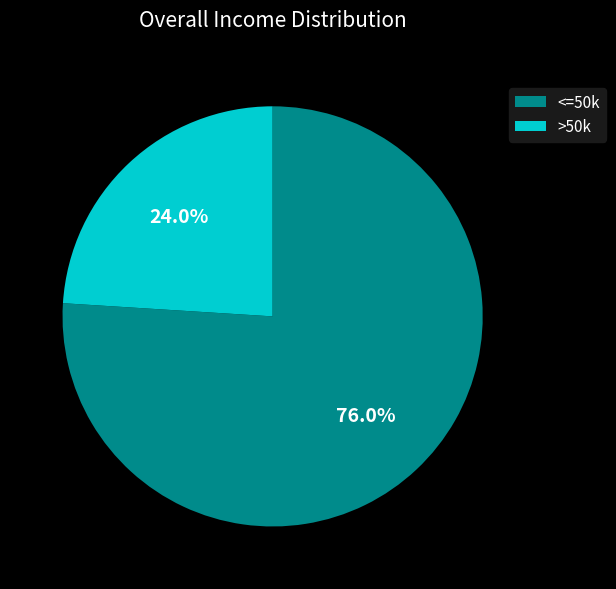

Rank the categories by value from highest to lowest.

<=50k, >50k